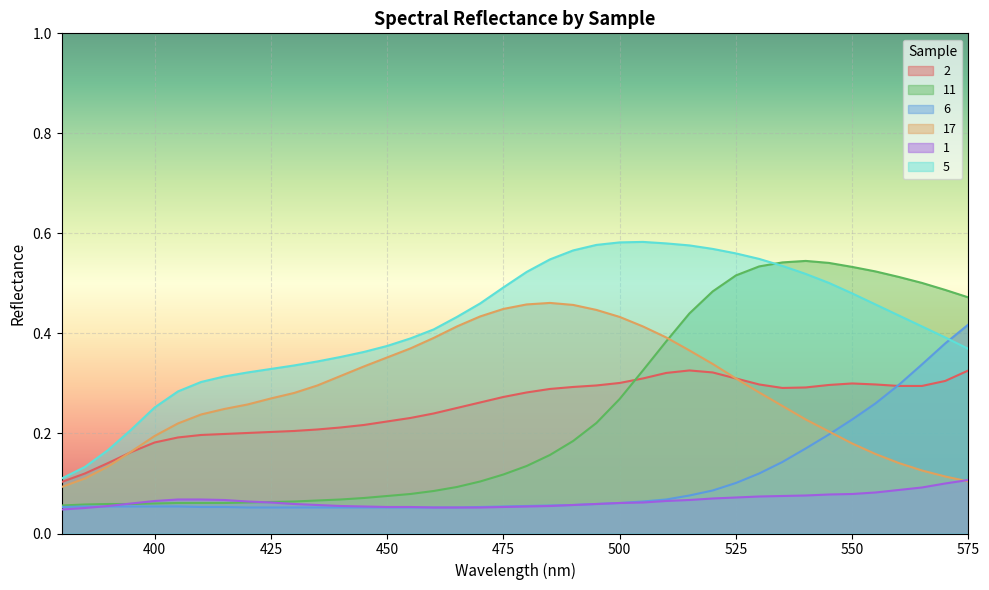

What is the sum of the 1 values at 555 and 480?

0.1